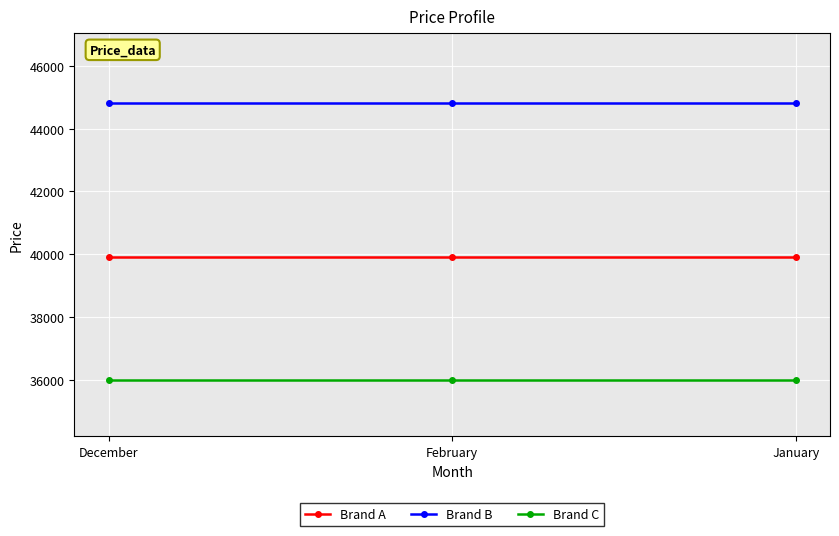

Rank the series at January from highest to lowest value.

Brand B, Brand A, Brand C